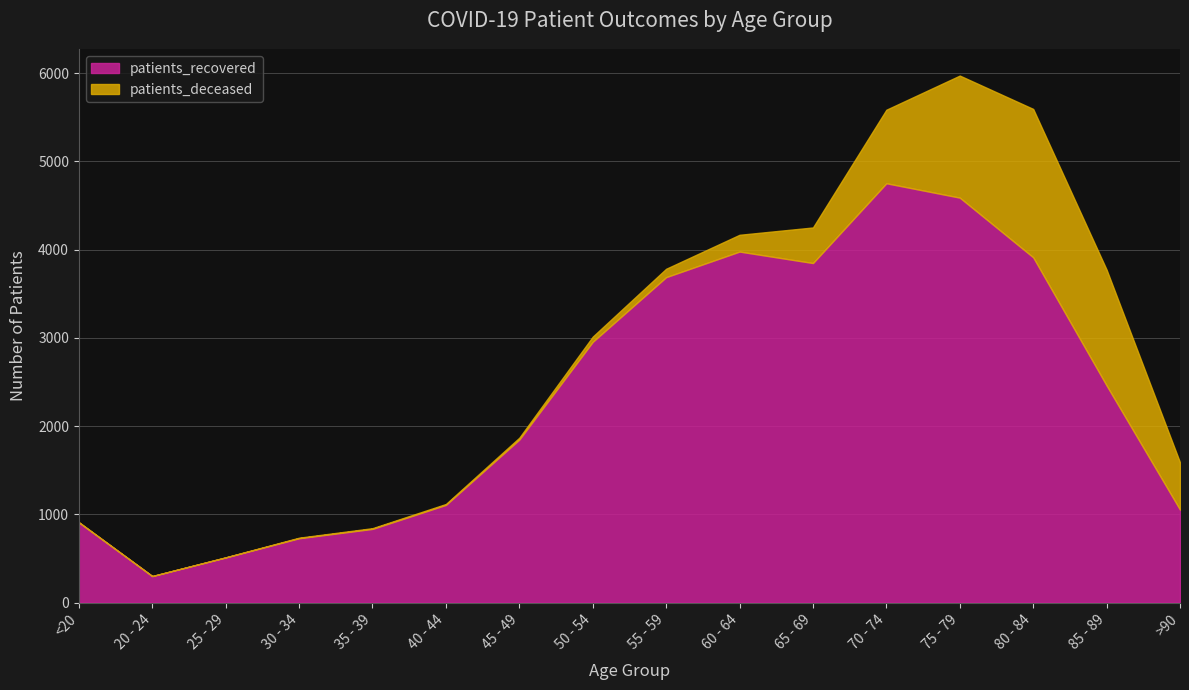

At which label does patients_recovered first exceed 2460?

50 - 54